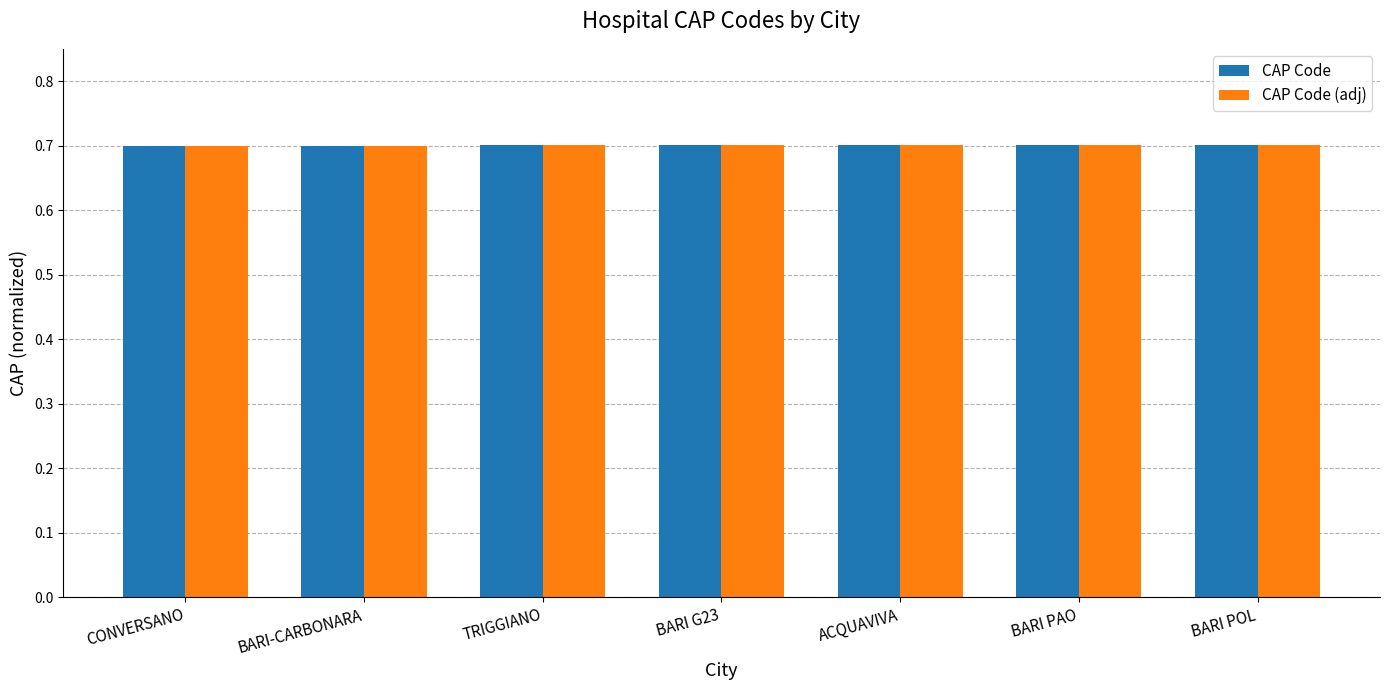

What is the approximate value of CAP Code (adj) at BARI POL?

0.7